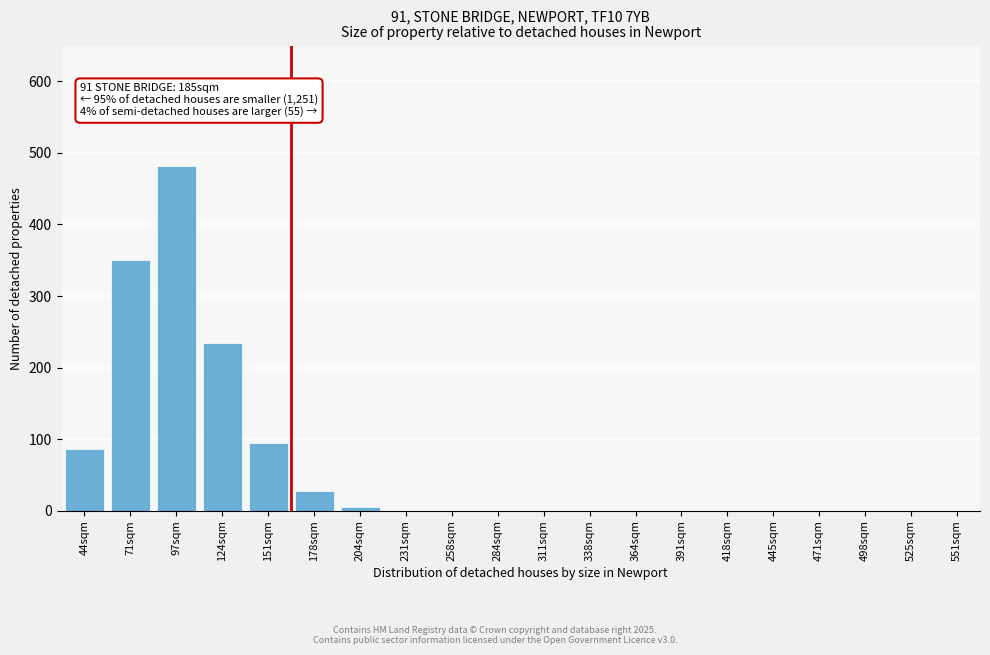

Reading right to left, what are all the values shown in this chart?

551sqm=0	525sqm=0	498sqm=0	471sqm=0	445sqm=0	418sqm=0	391sqm=0	364sqm=0	338sqm=0	311sqm=0	284sqm=0	258sqm=0	231sqm=0	204sqm=5	178sqm=27	151sqm=95	124sqm=234	97sqm=481	71sqm=350	44sqm=86